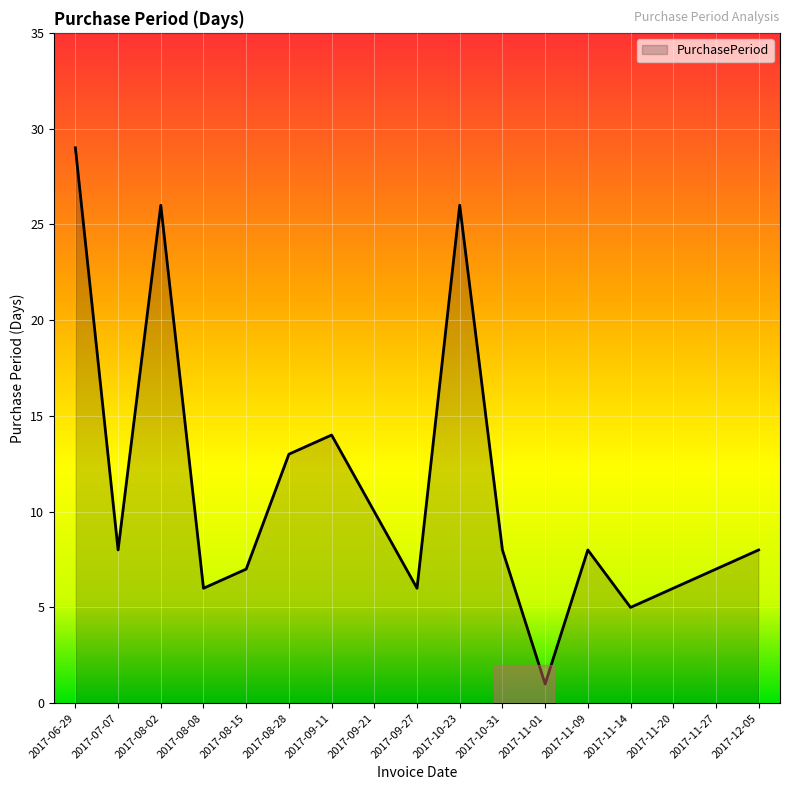

The chart shows a value of 29 at 2017-06-29. True or false?

True